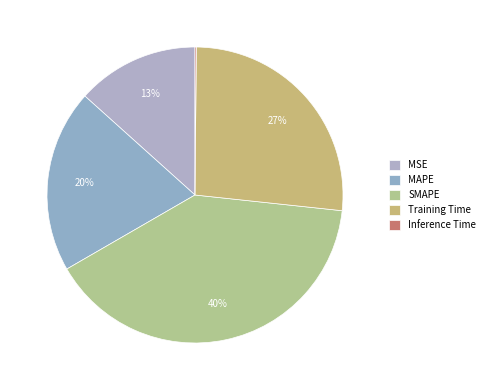

How many slices are in this pie chart?

5